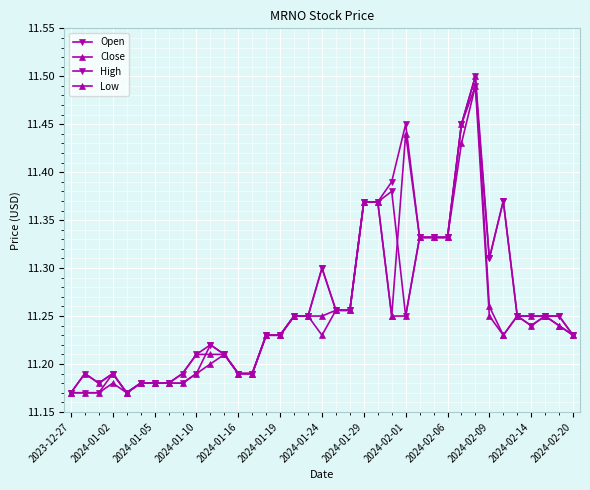

True or false: High and Open cross at least once.

False